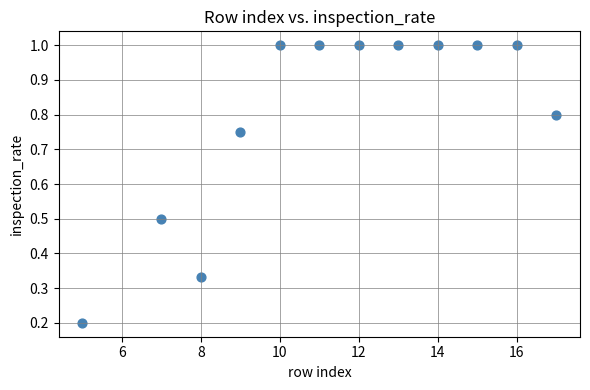

What is the range of X values (max minus min)?

12.0